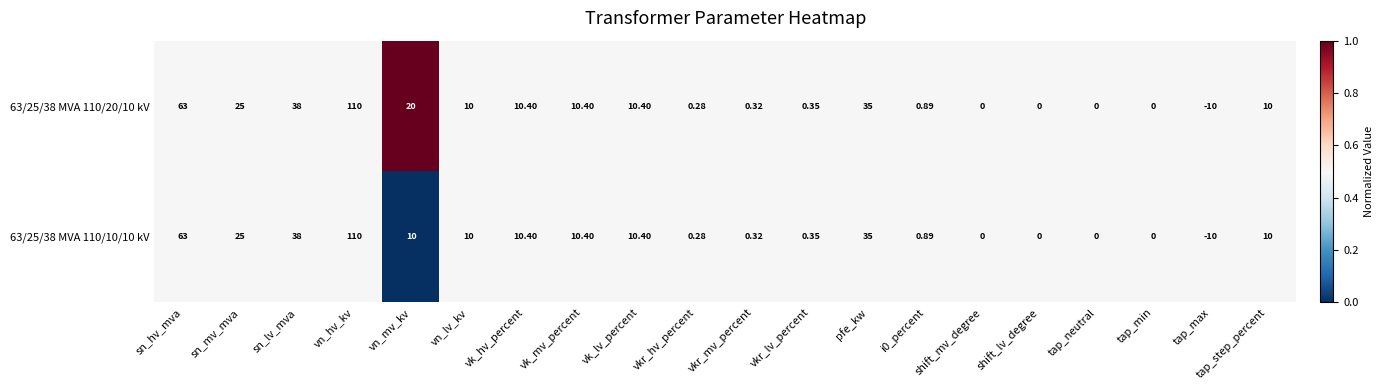

Which category has the lowest value across all series?

tap_max